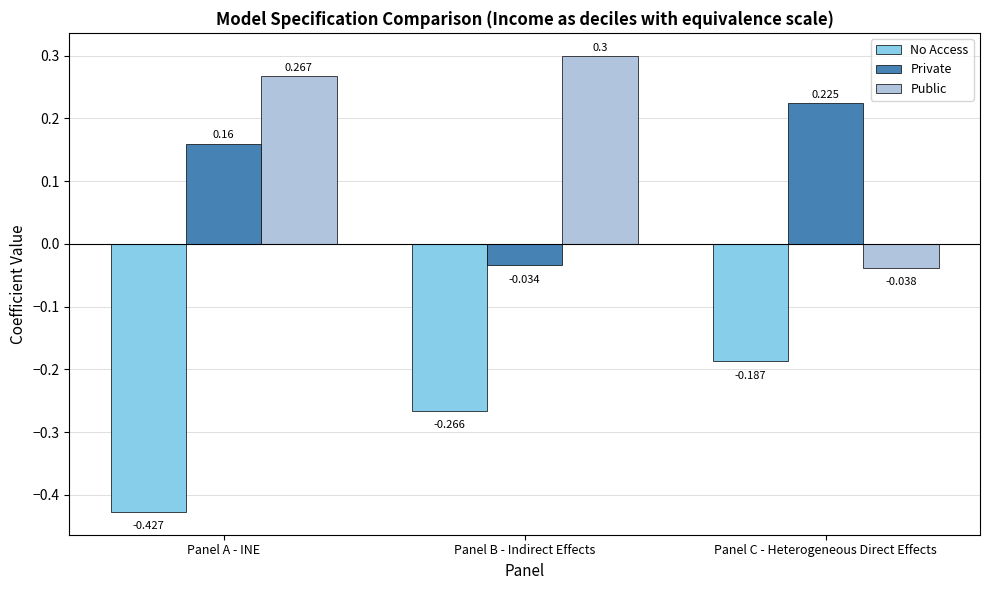

How many values in the Public series are below 0?

1